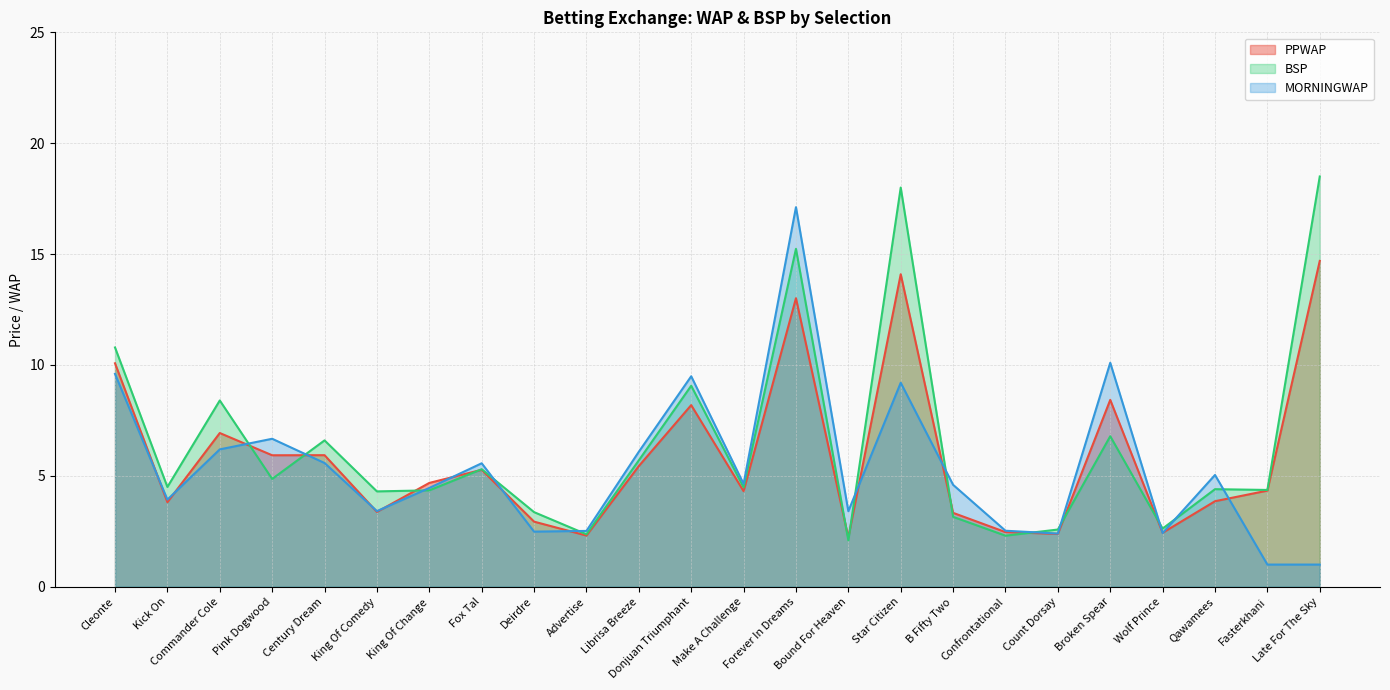

Rank the categories by PPWAP value from lowest to highest.

Bound For Heaven, Advertise, Count Dorsay, Wolf Prince, Confrontational, Deirdre, B Fifty Two, King Of Comedy, Kick On, Qawamees, Make A Challenge, Fasterkhani, King Of Change, Fox Tal, Librisa Breeze, Pink Dogwood, Century Dream, Commander Cole, Donjuan Triumphant, Broken Spear, Cleonte, Forever In Dreams, Star Citizen, Late For The Sky